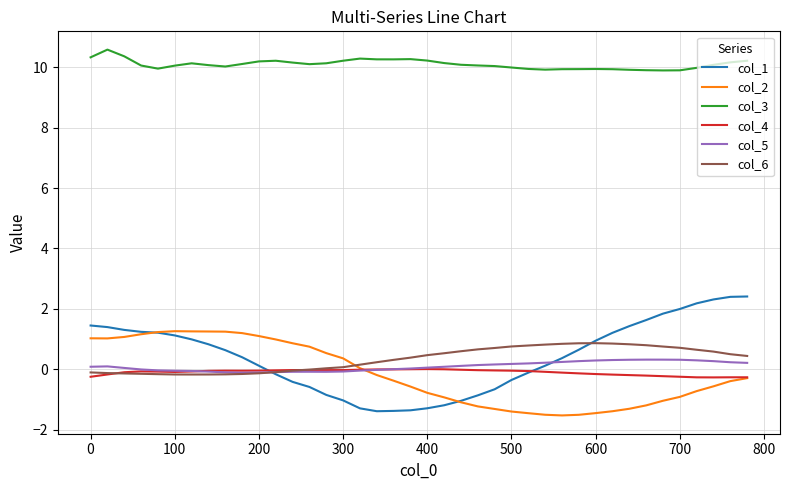

Does the chart have visible grid lines?

Yes